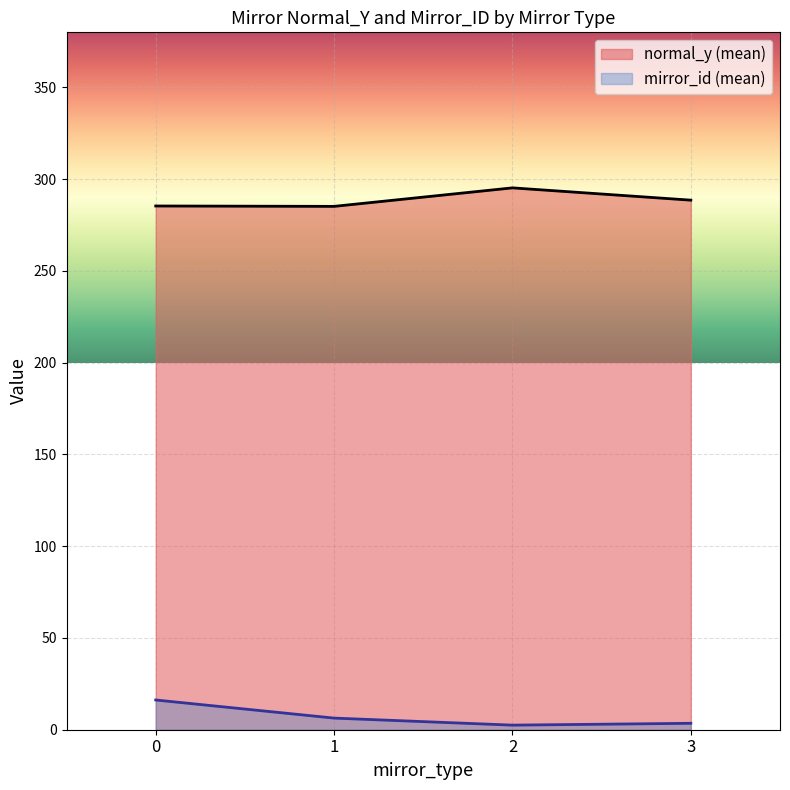

Which series changed the most between 12 and 26?

normal_y